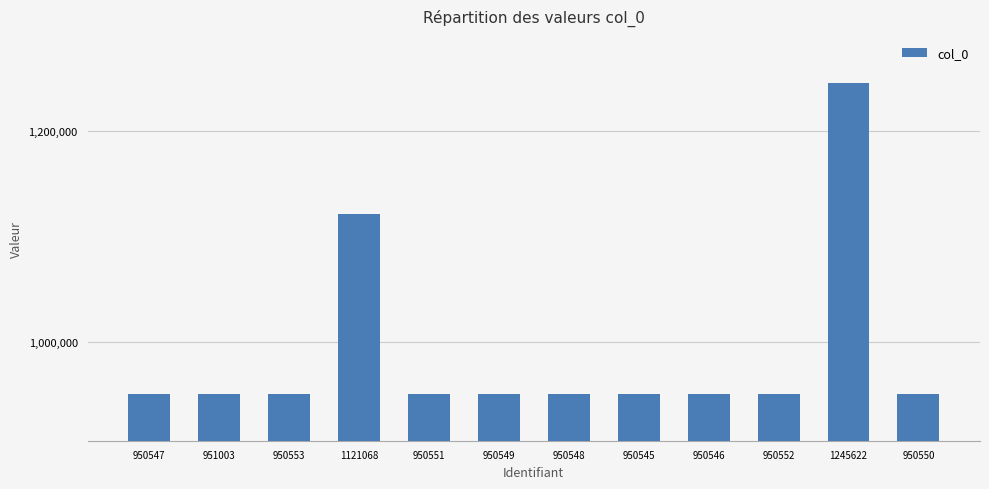

At which label is the value closest to 1098083?

1121068